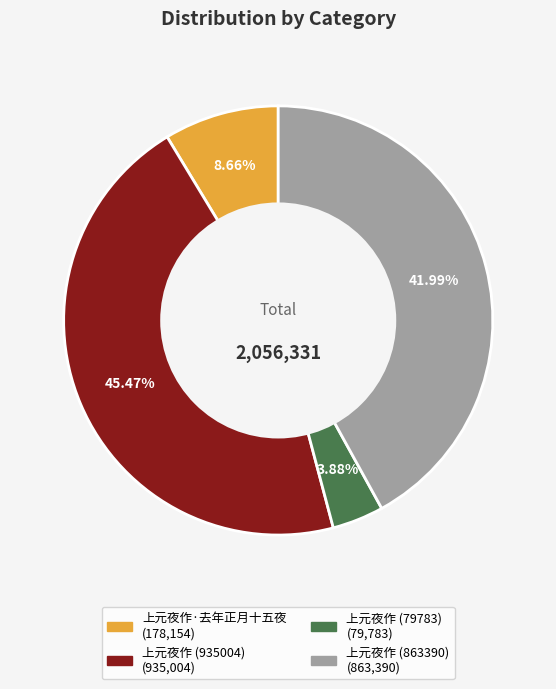

Approximately how many times larger is the value at 上元夜作 (863390) compared to 上元夜作 (935004)?

0.9